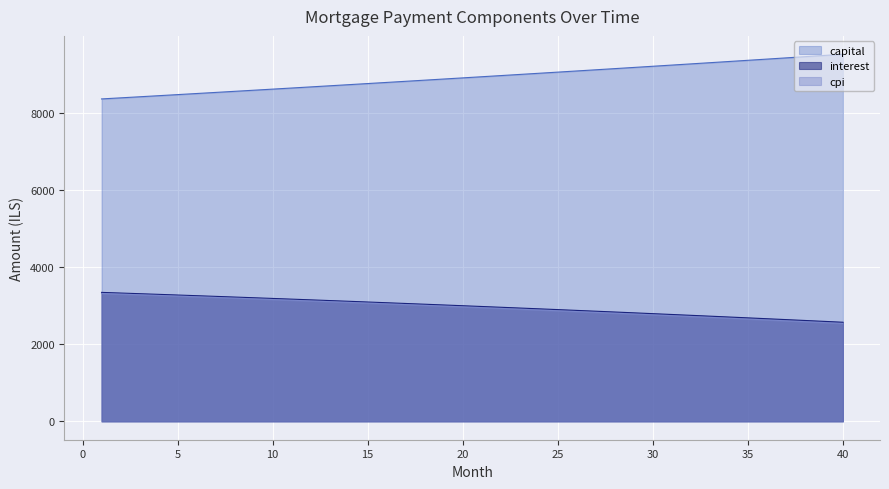

What is the value of the capital point at the 19th from the left?

8877.2